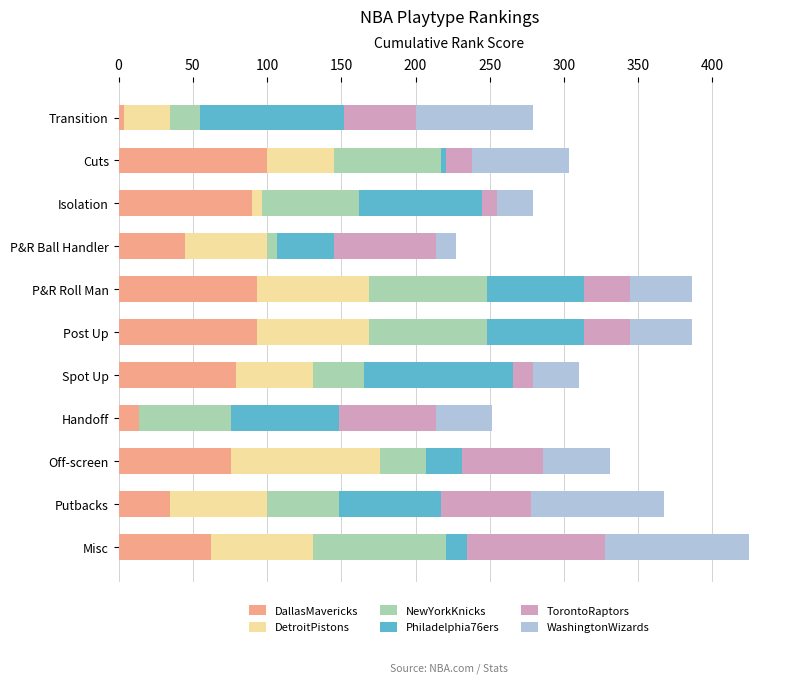

What is the total value across all series at Handoff?

251.7